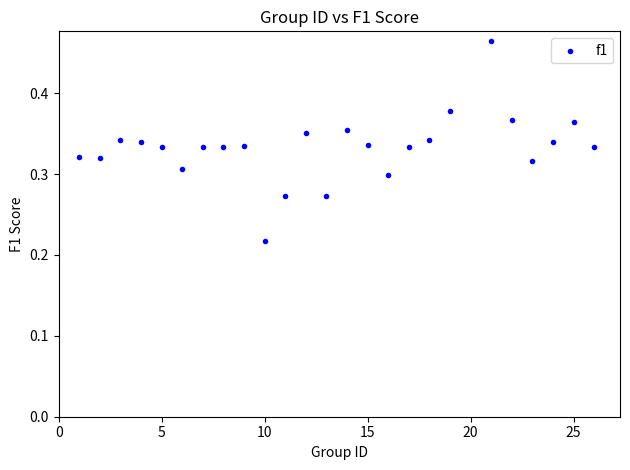

What is the range of X values (max minus min)?

25.0